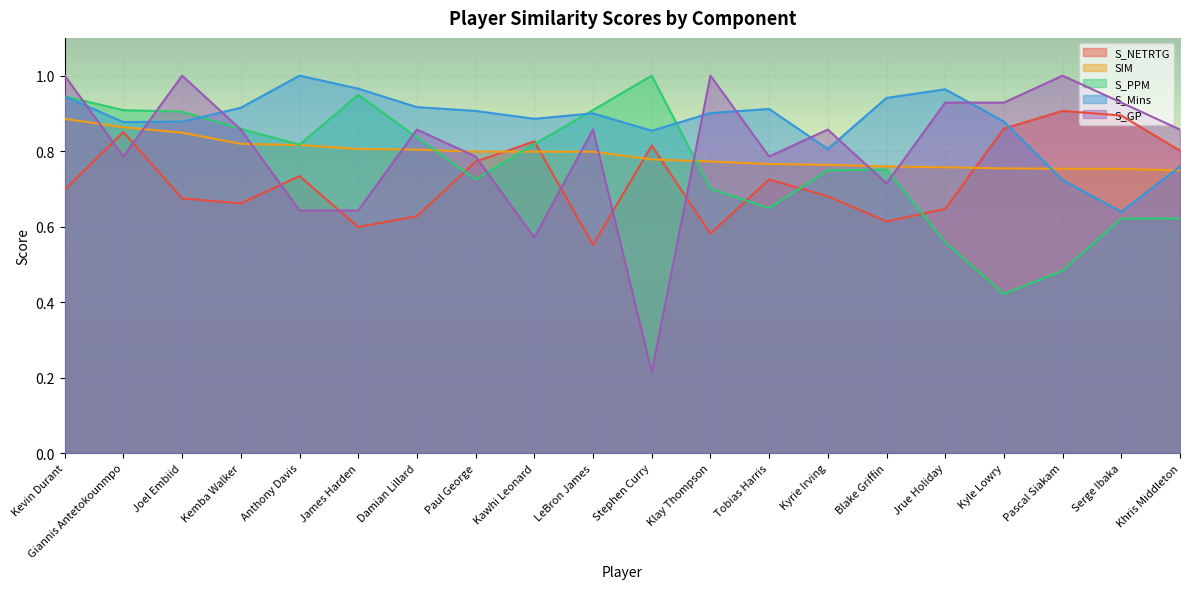

Between which two adjacent categories do S_PPM and S_NETRTG first intersect?

Damian Lillard and Paul George